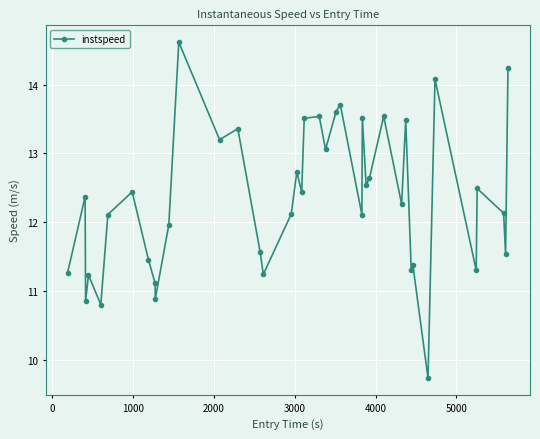

What is the average value?

12.3